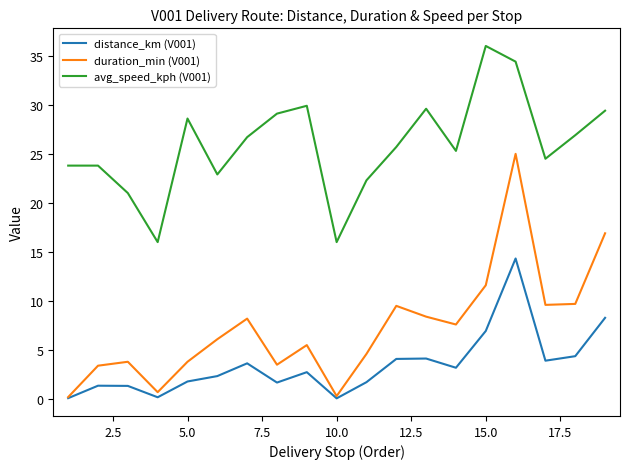

What is the maximum value shown in the chart?

36.0